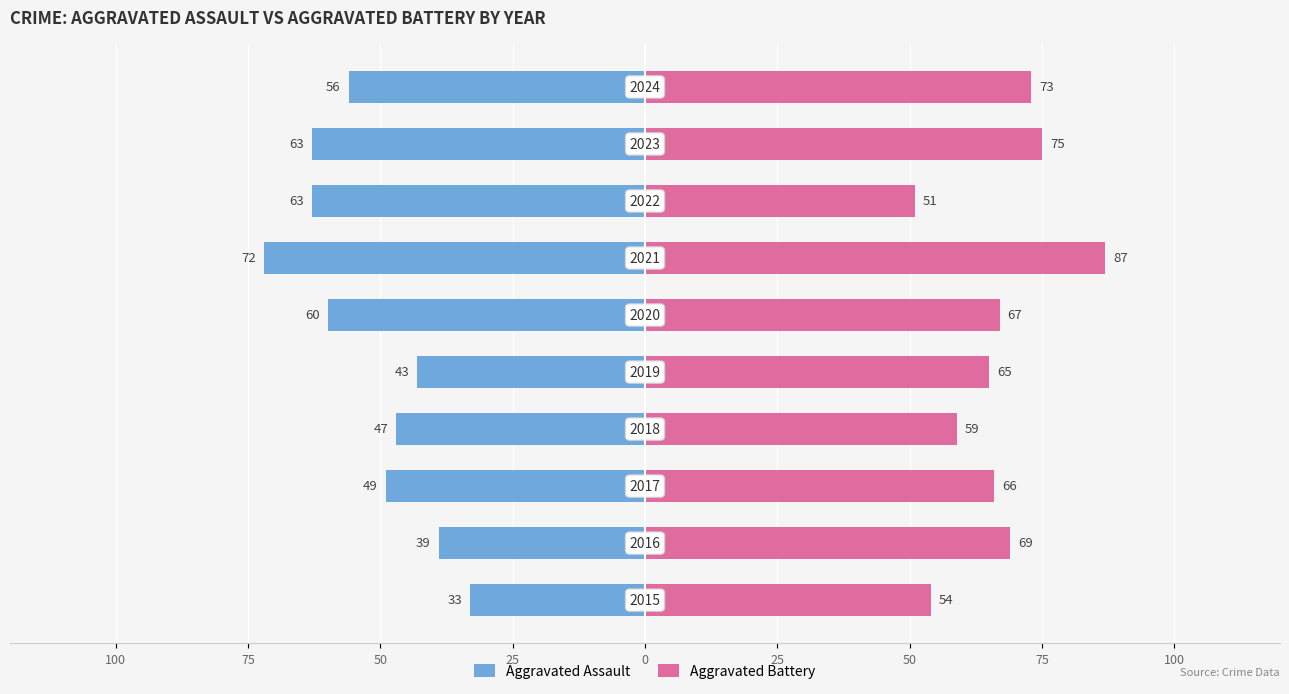

How many categories are shown in the chart?

10